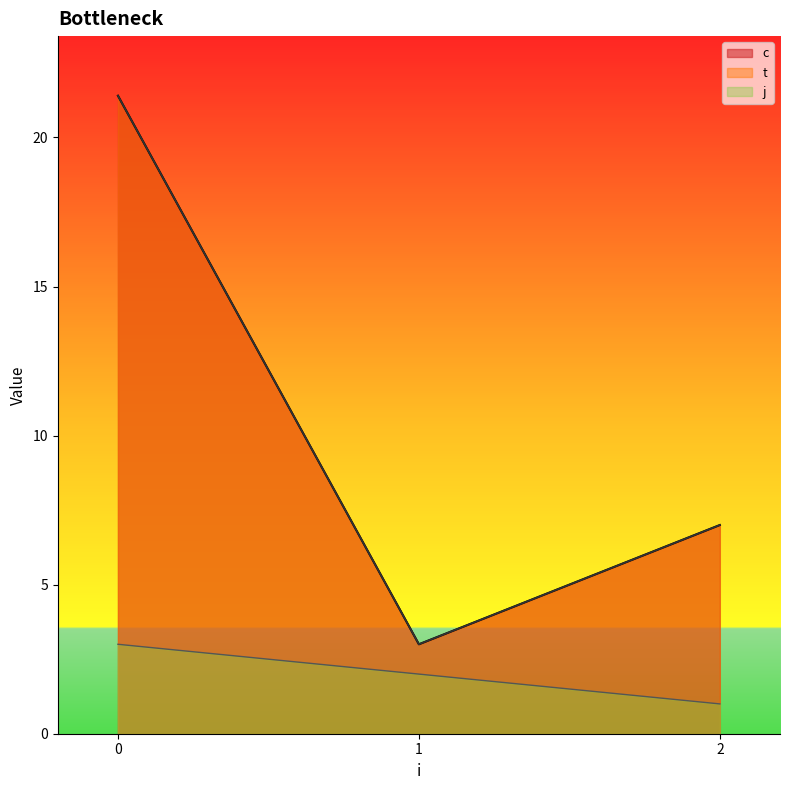

Which series has the largest total across all categories?

c